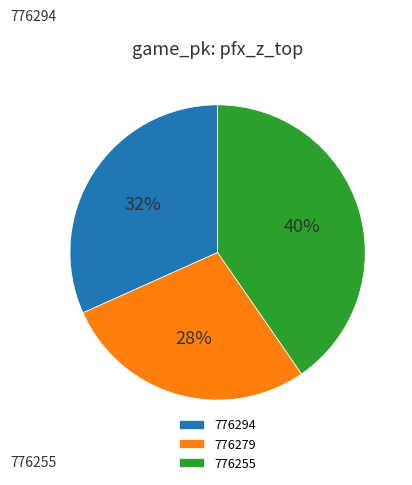

What percentage is the 776255 slice, to the nearest percent?

40%